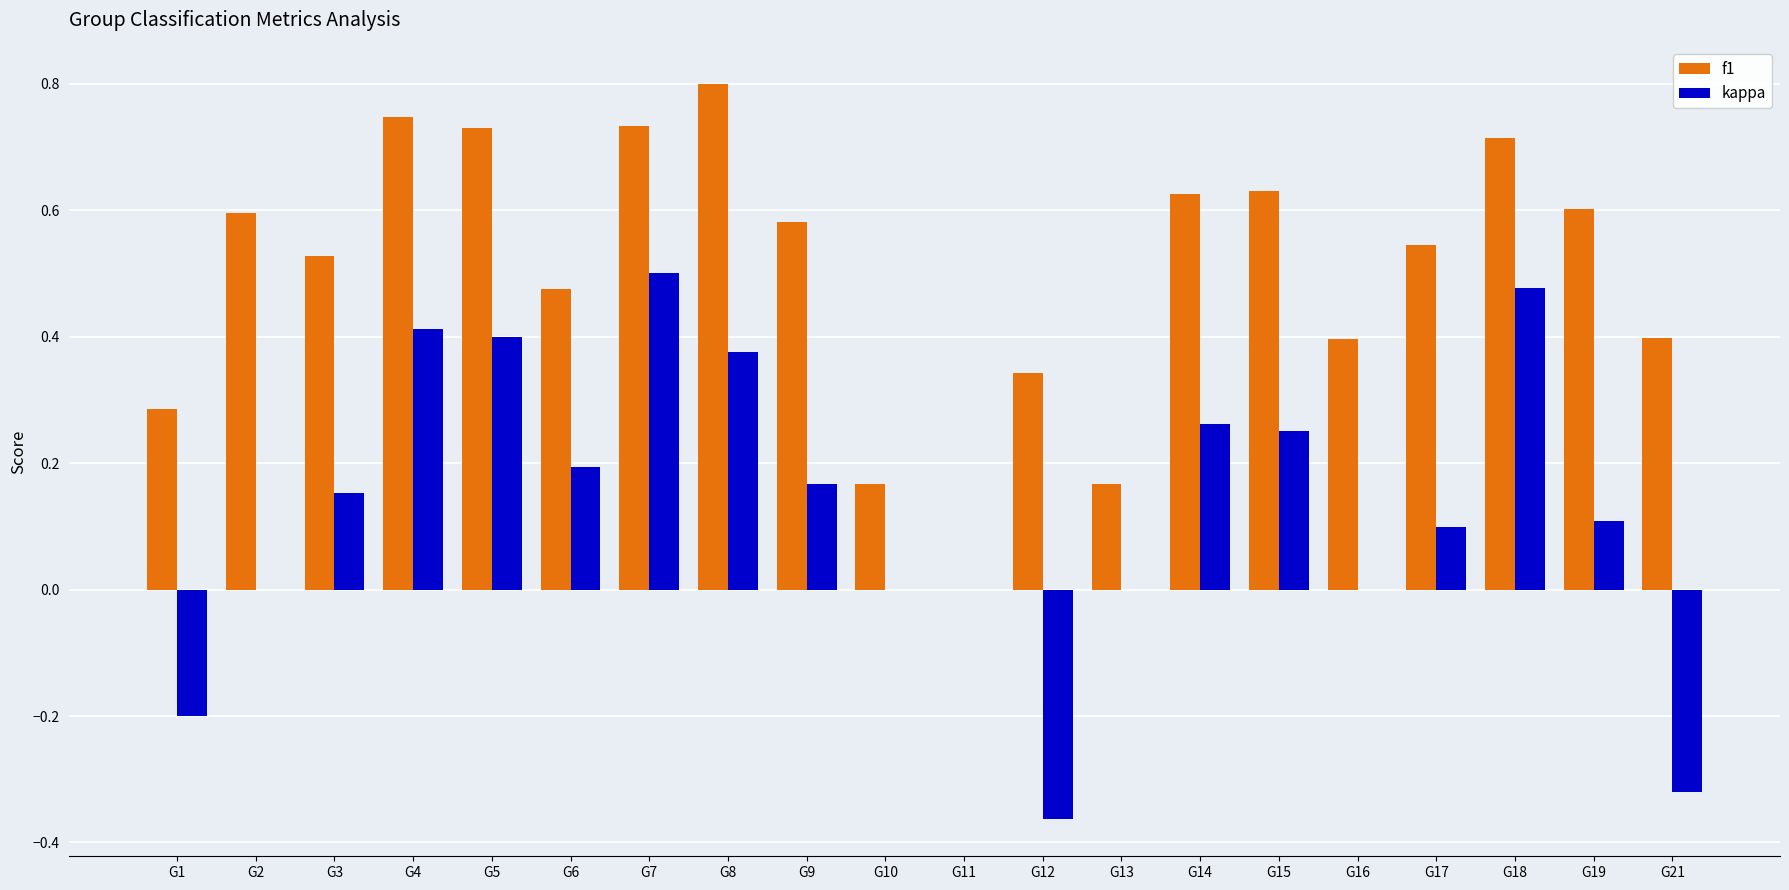

Which series has the largest total across all categories?

f1